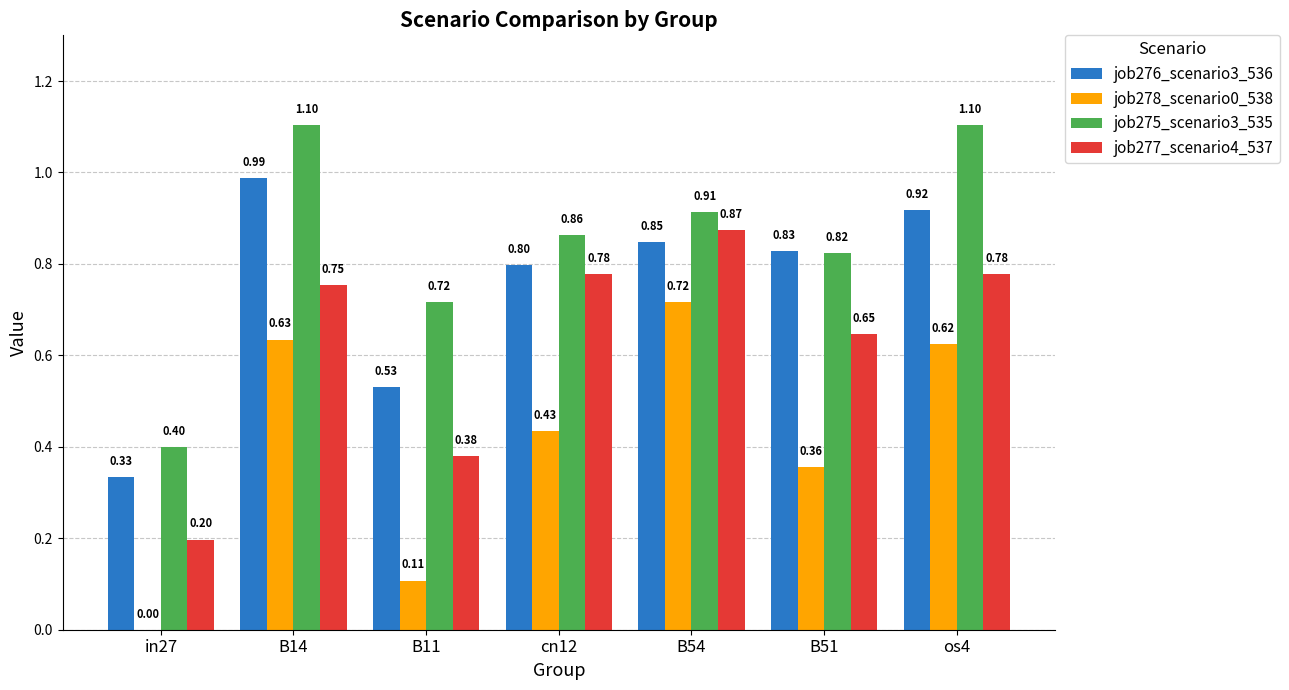

Count the job277_scenario4_537 values in the range 0 to 1.

7